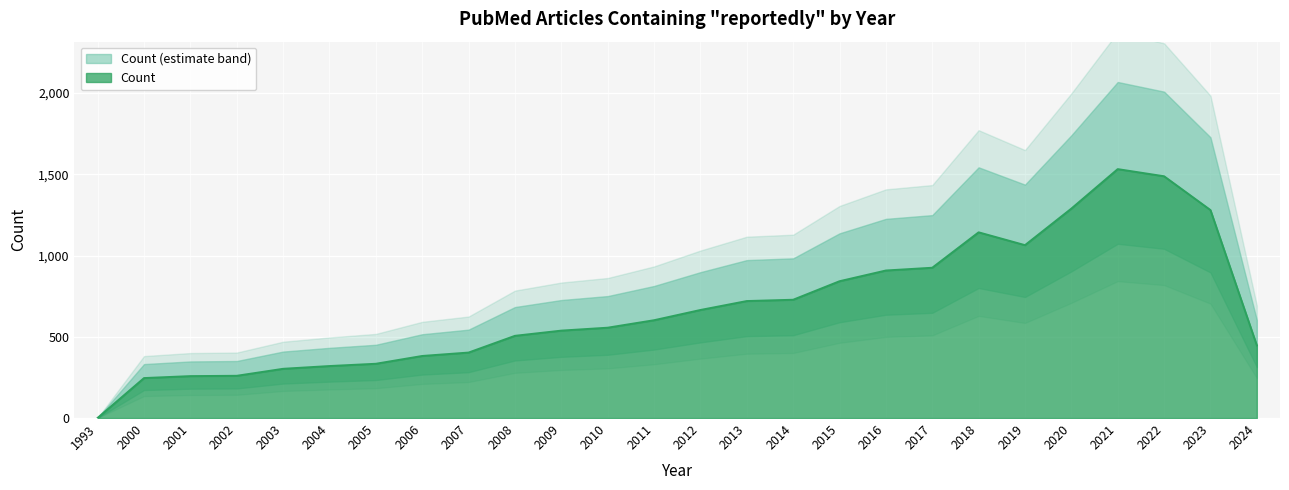

What is the approximate value at 2010?

556